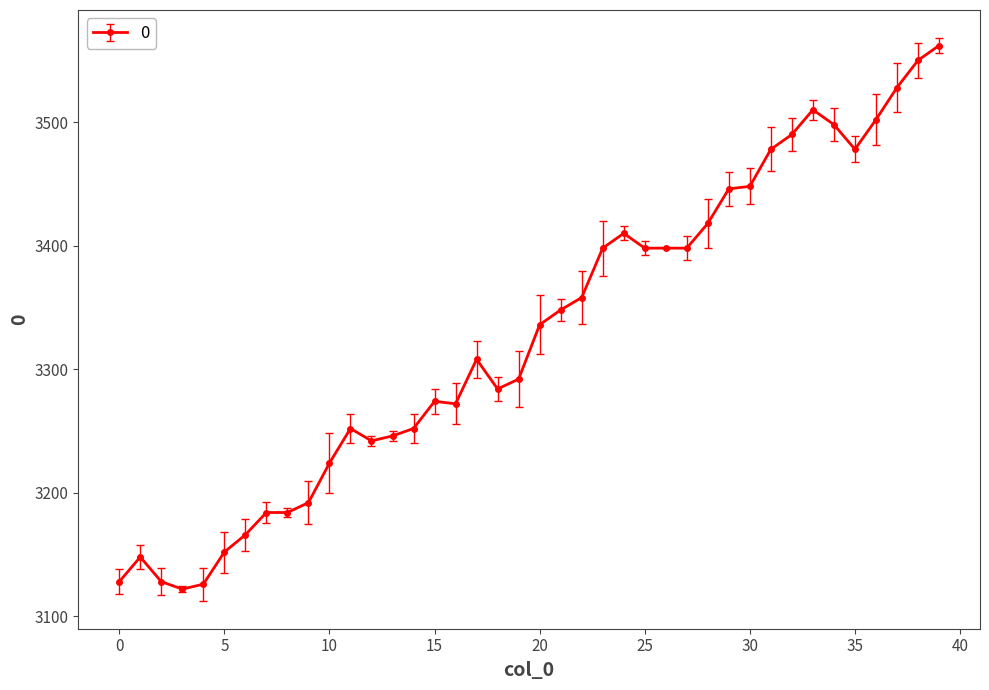

What is the value of the 22nd point from the left?

3348